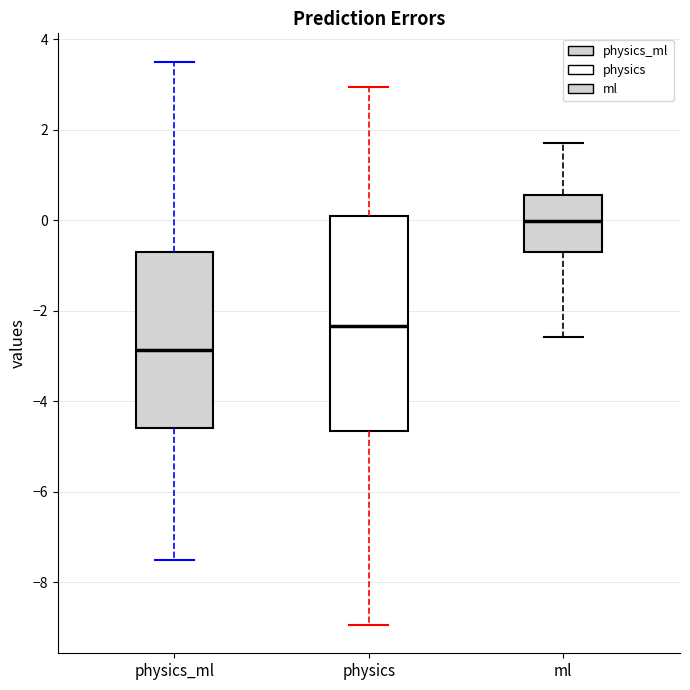

Where does the median line of the box for ml sit on the y-axis? The values are not printed on the chart, so give them approximately, as read against the axis.

0.0